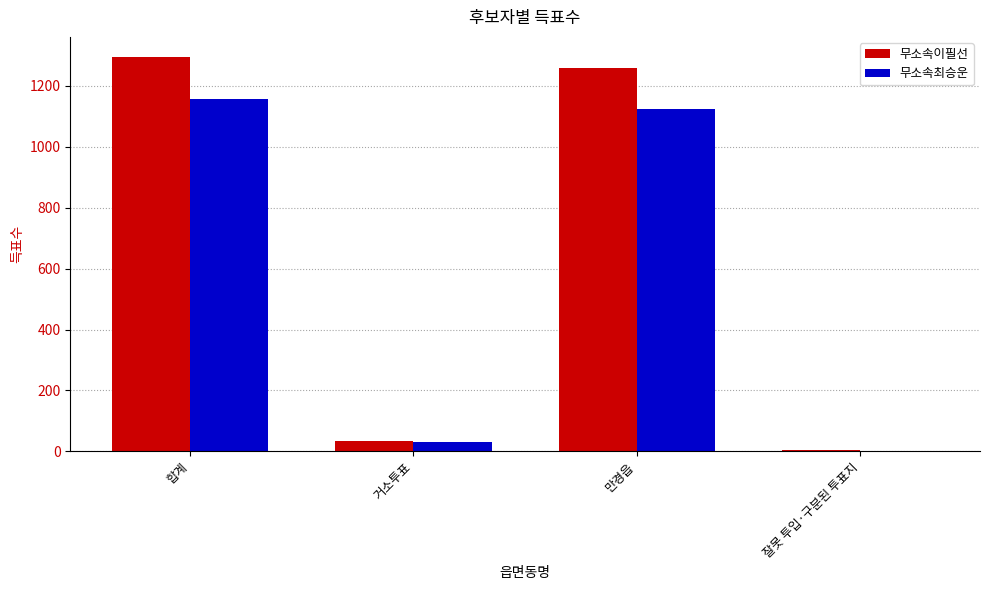

What is the sum of all 무소속이필선 values?

2592